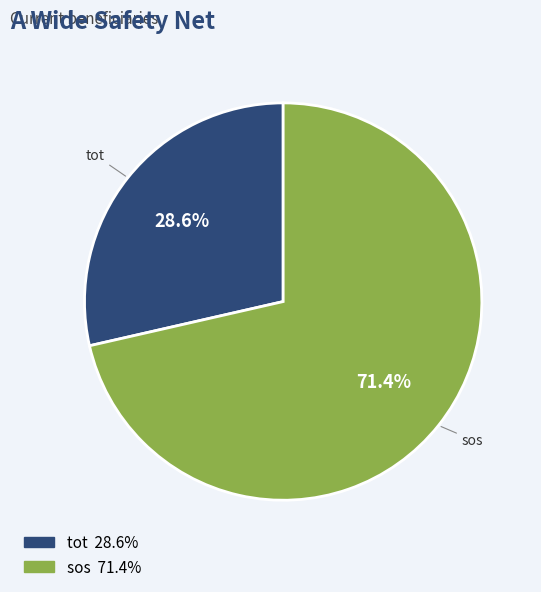

How many segments does this pie chart have?

2